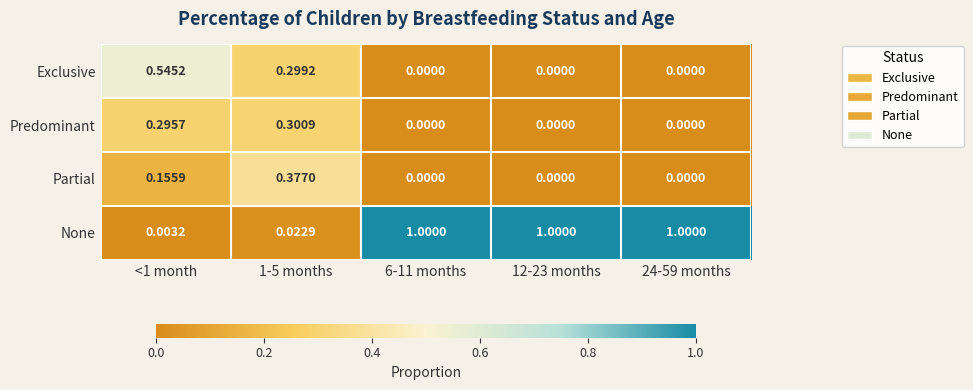

At 1-5 months, list the series in order from smallest to largest.

None, Exclusive, Predominant, Partial